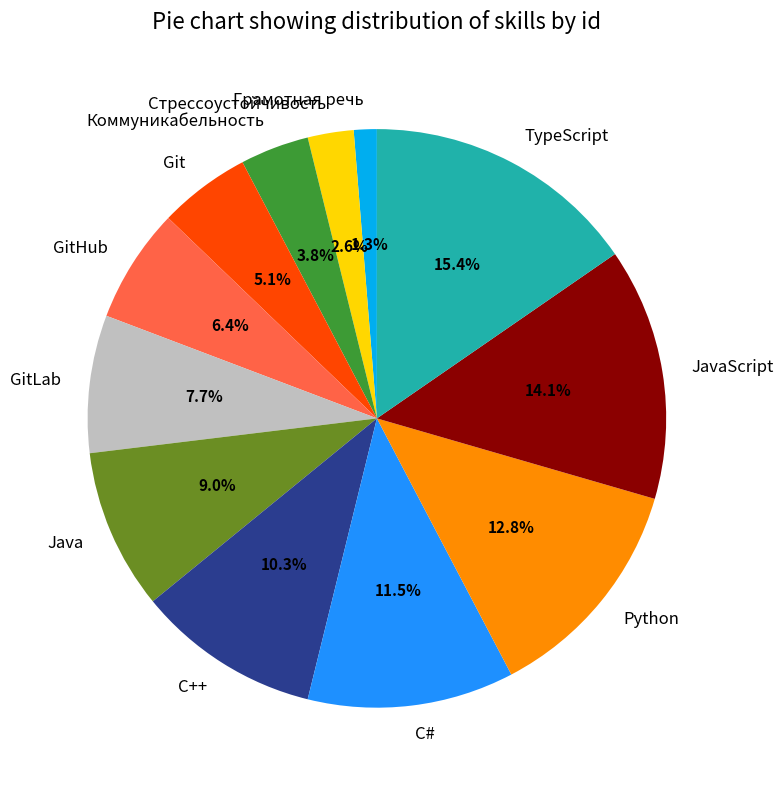

How many segments does this pie chart have?

12